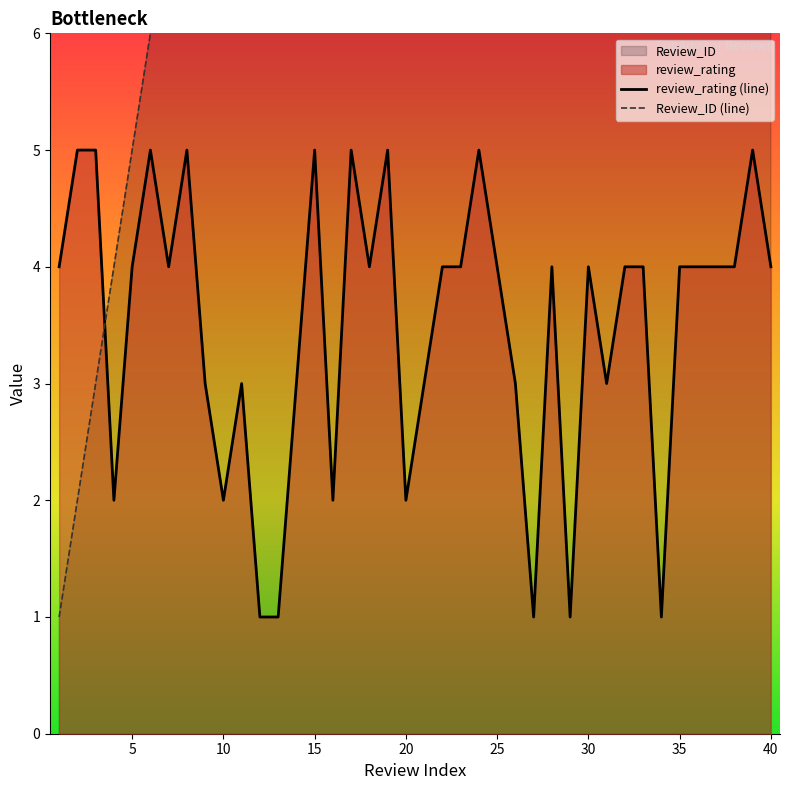

What is the minimum value shown in the chart?

1